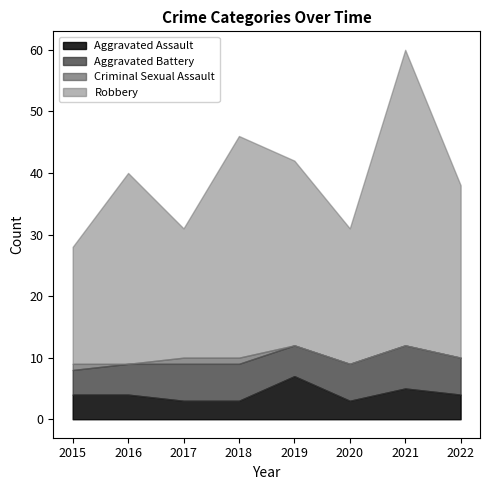

What is the lowest value of the Aggravated Assault series?

3